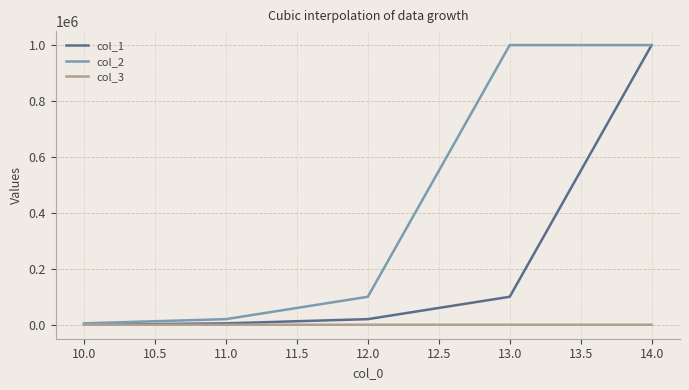

At which category is the sum across all series the highest?

14.0